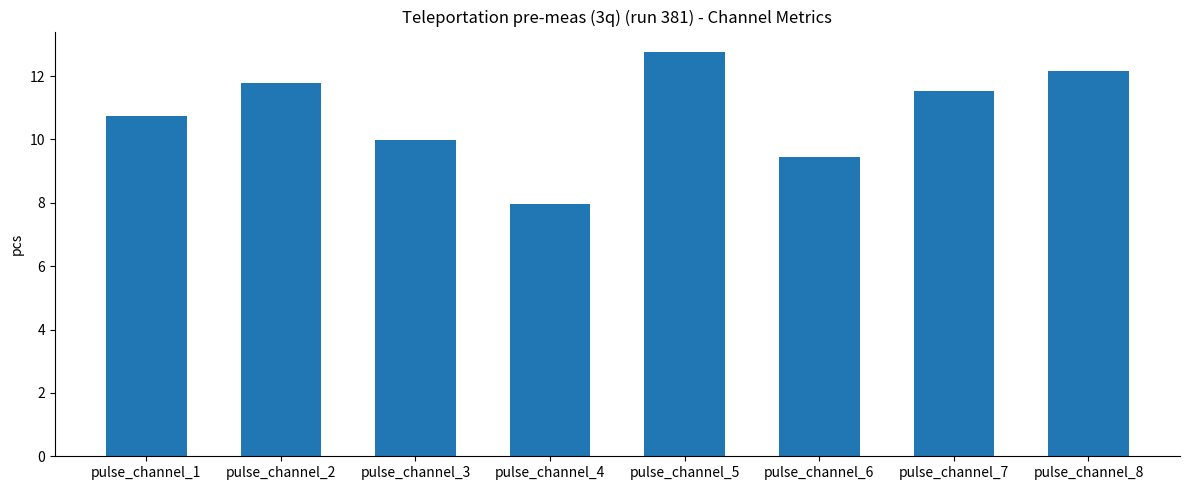

What is the value of the 1st bar from the left?

10.7